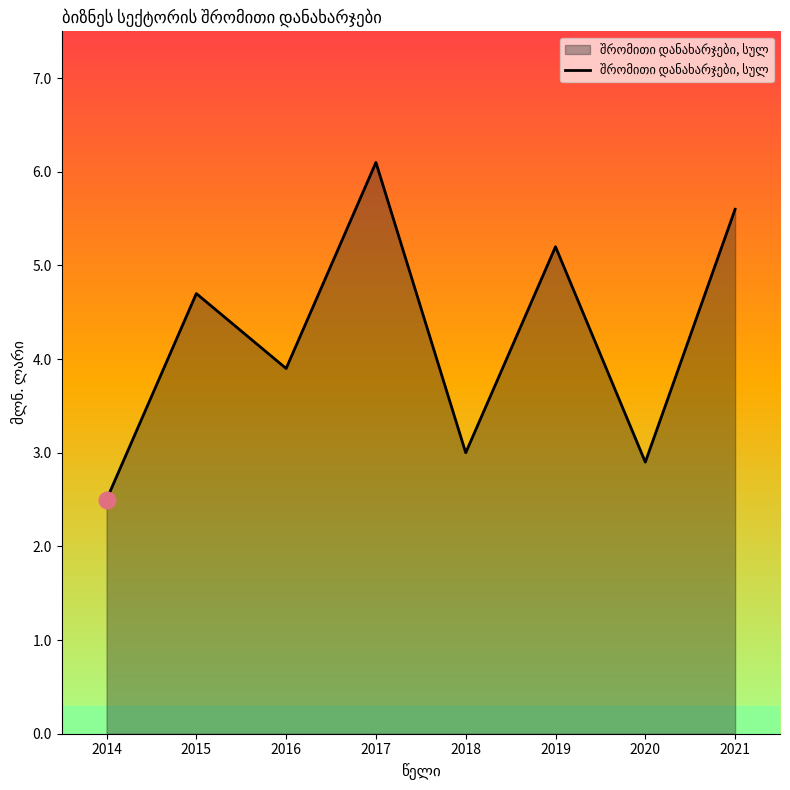

What is the difference between the second highest and minimum values?

3.1